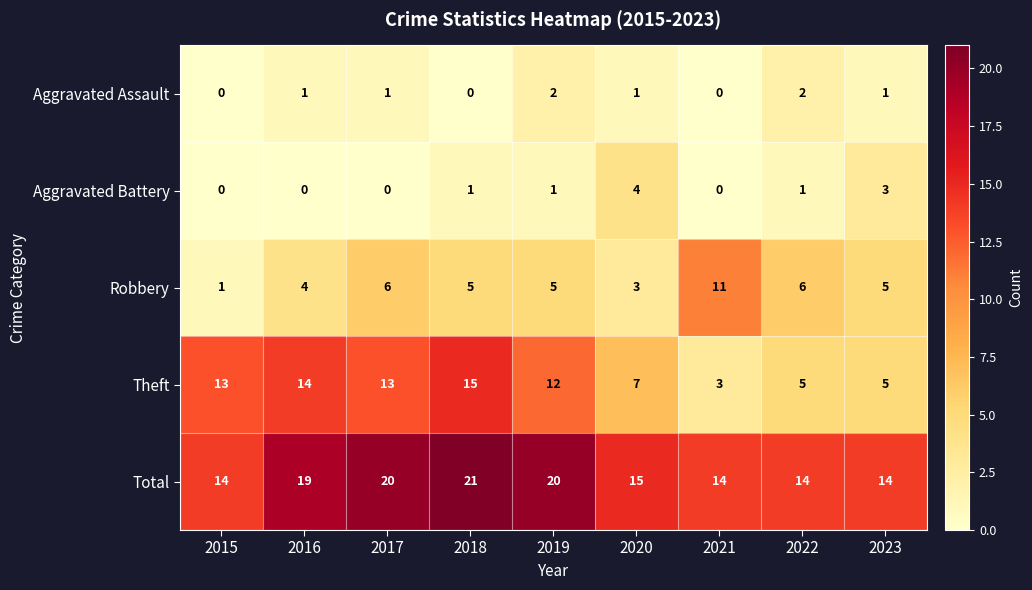

What is the difference between the highest and lowest values at 2018?

21